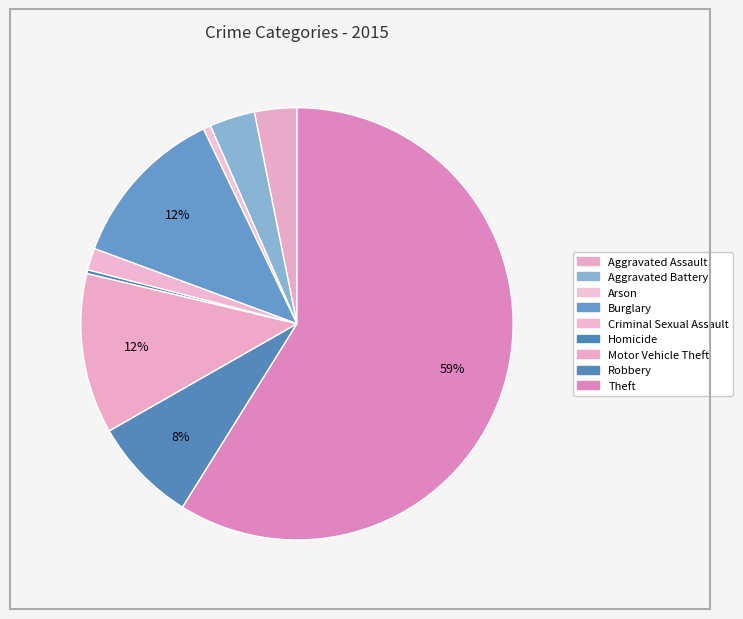

Which category accounts for the majority?

Theft